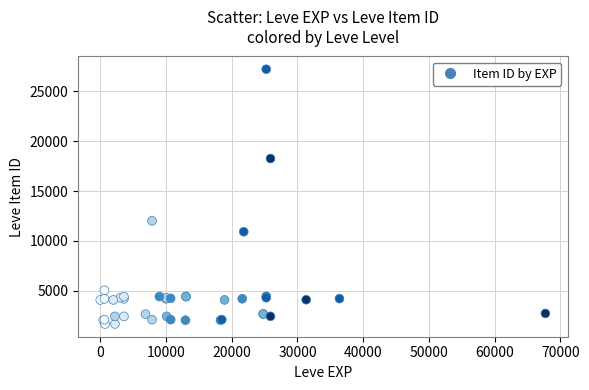

What Y value in the scatter plot is closest to 14448?

12018